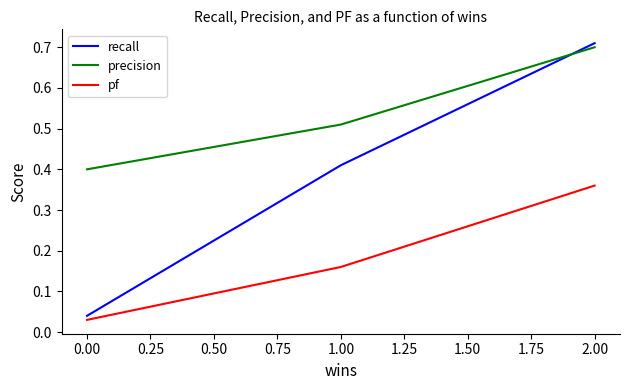

What position from the left is 0.00?

1